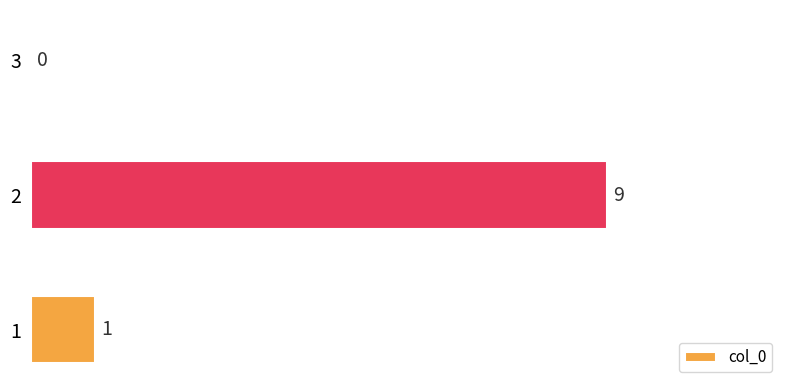

The value at 2 is -6. True or false?

False